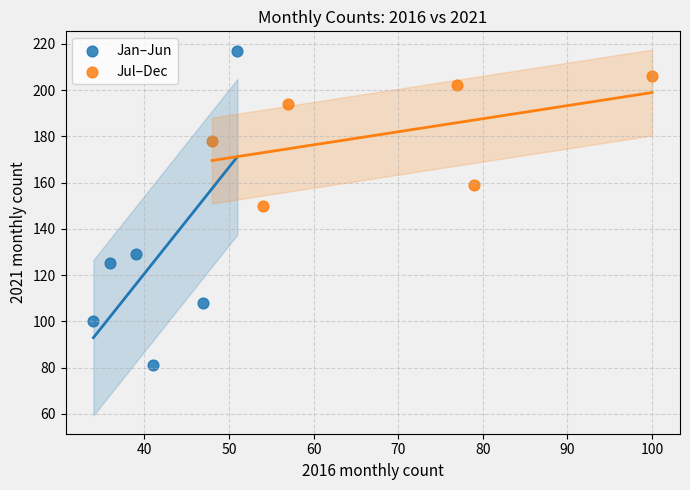

Which series contains the lowest Y value?

Jan–Jun